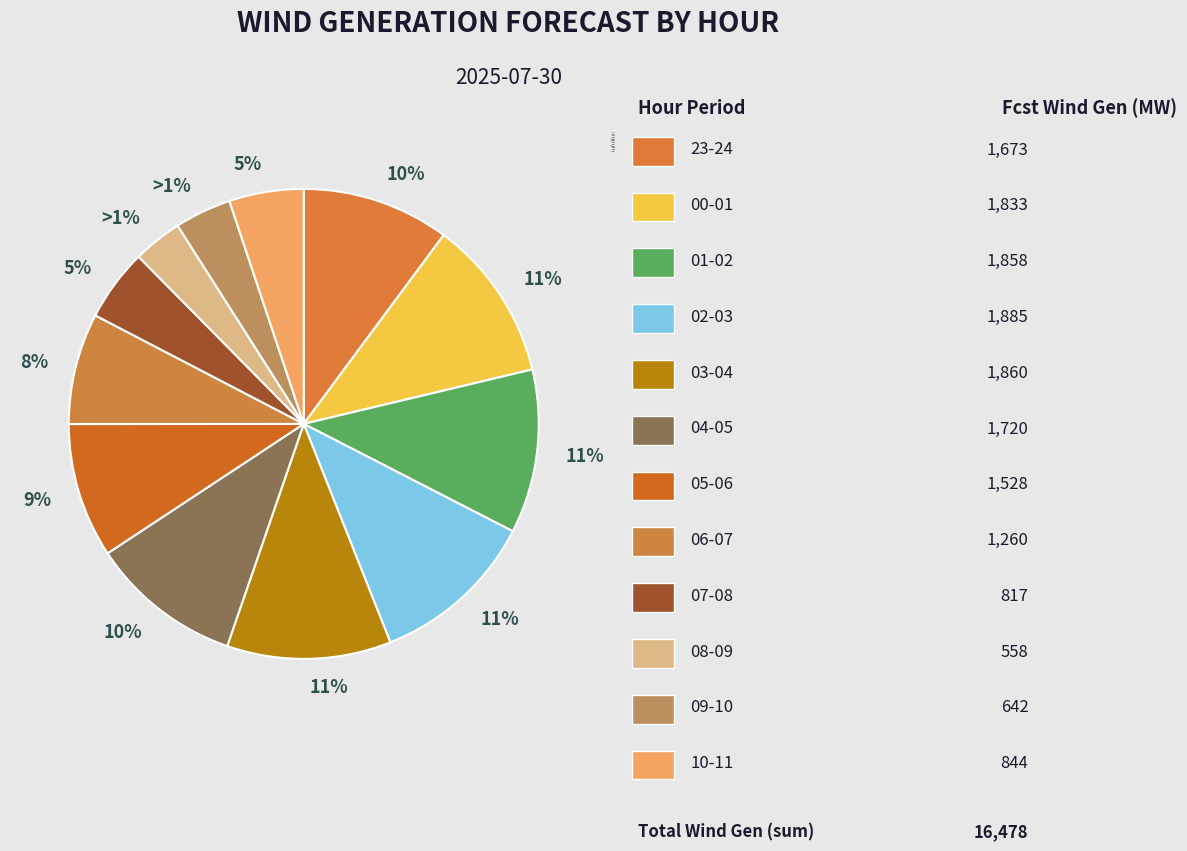

What percentage is the 03-04 slice, to the nearest percent?

11%